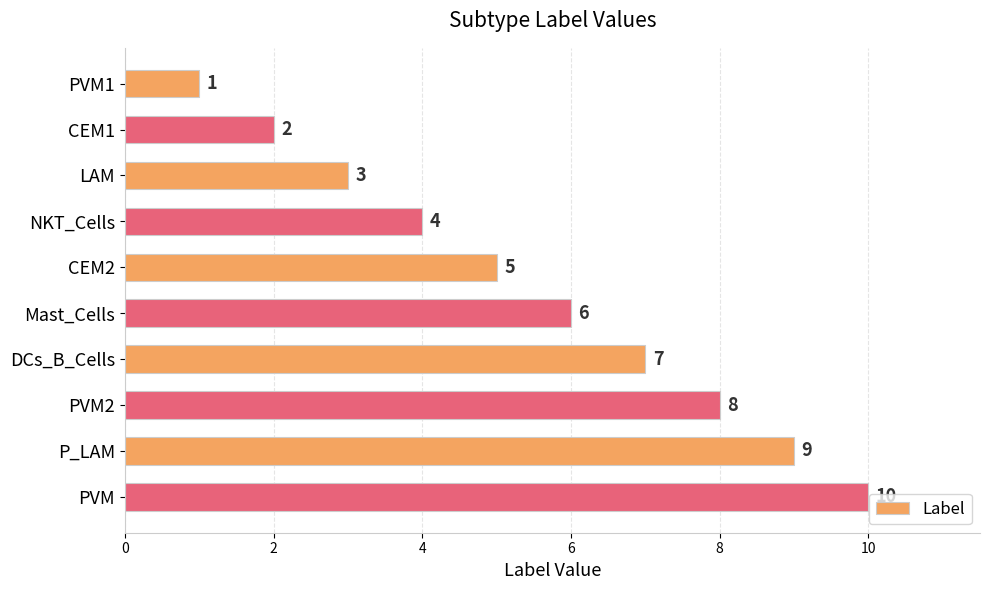

Count the number of categories in the chart.

10